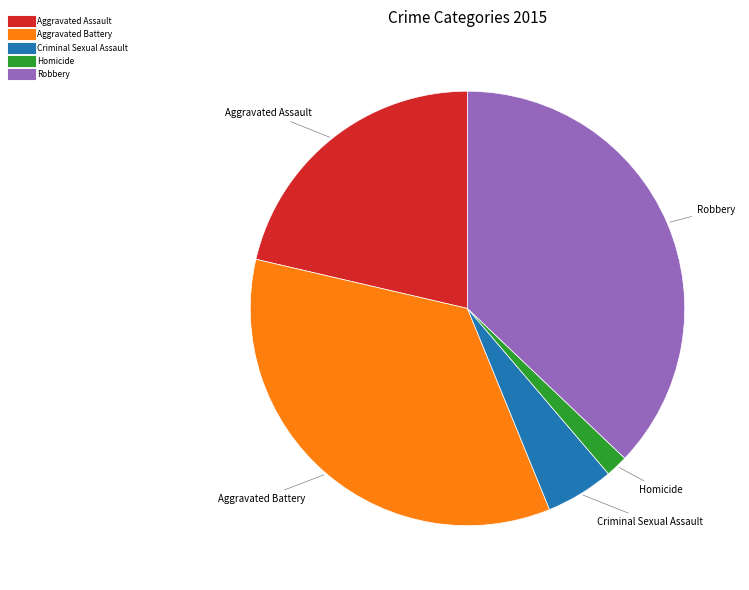

How many slices are in this pie chart?

5